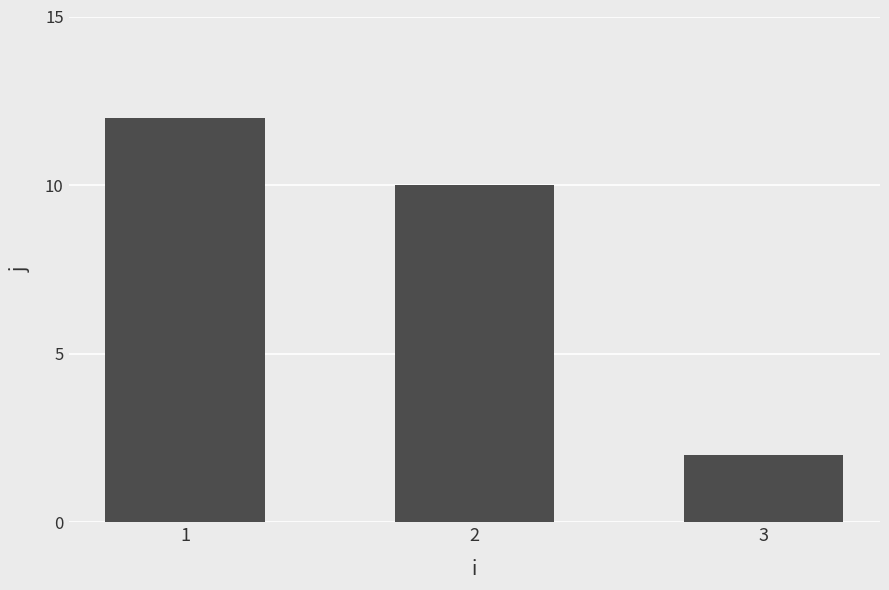

What is the change in value from 2 to 3?

-8